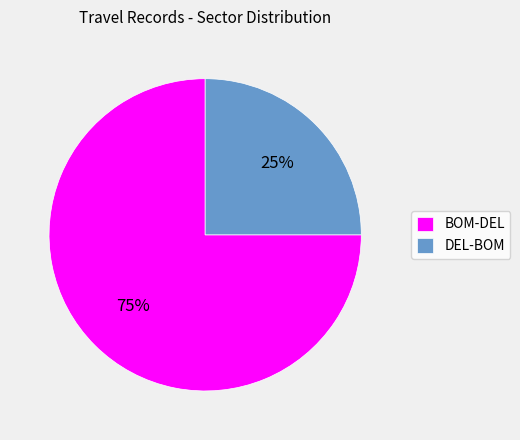

Is DEL-BOM the majority of the pie?

No